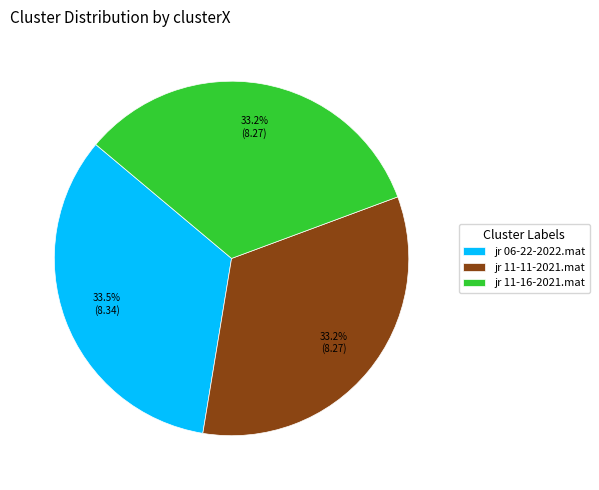

Combined, what portion of the pie is jr 11-16-2021.mat and jr 06-22-2022.mat?

66.8%